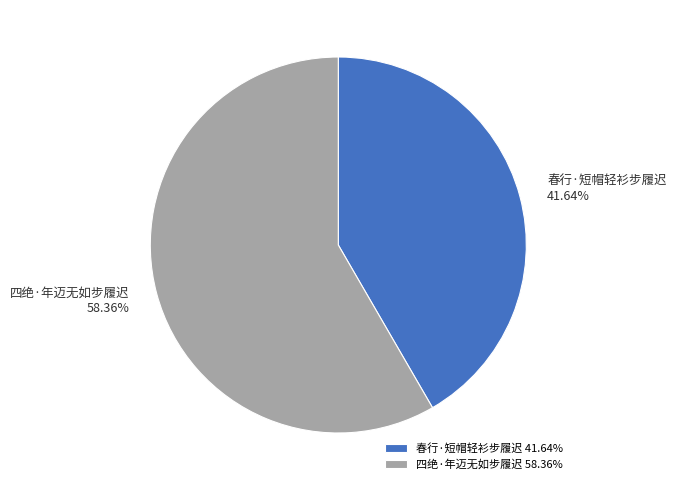

The 春行·短帽轻衫步履迟 slice represents 42% of the pie. True or false?

True